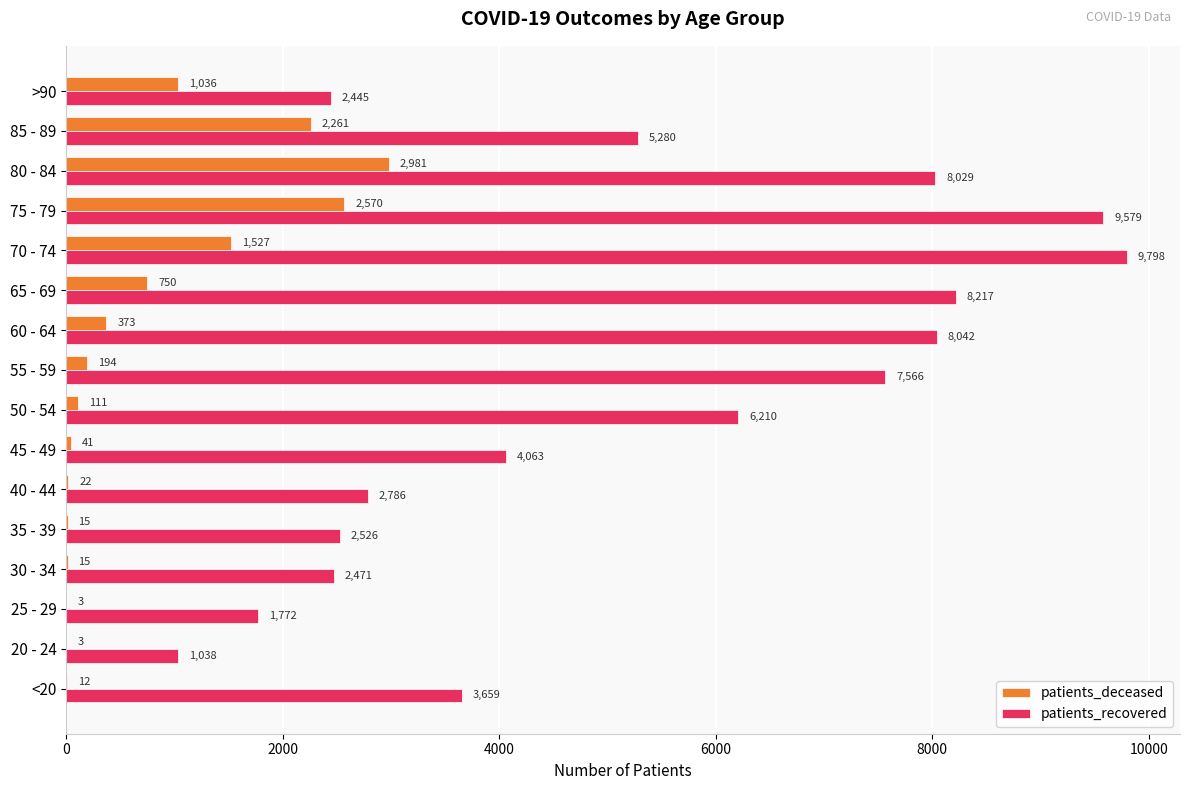

At which category is the sum across all series the highest?

75 - 79